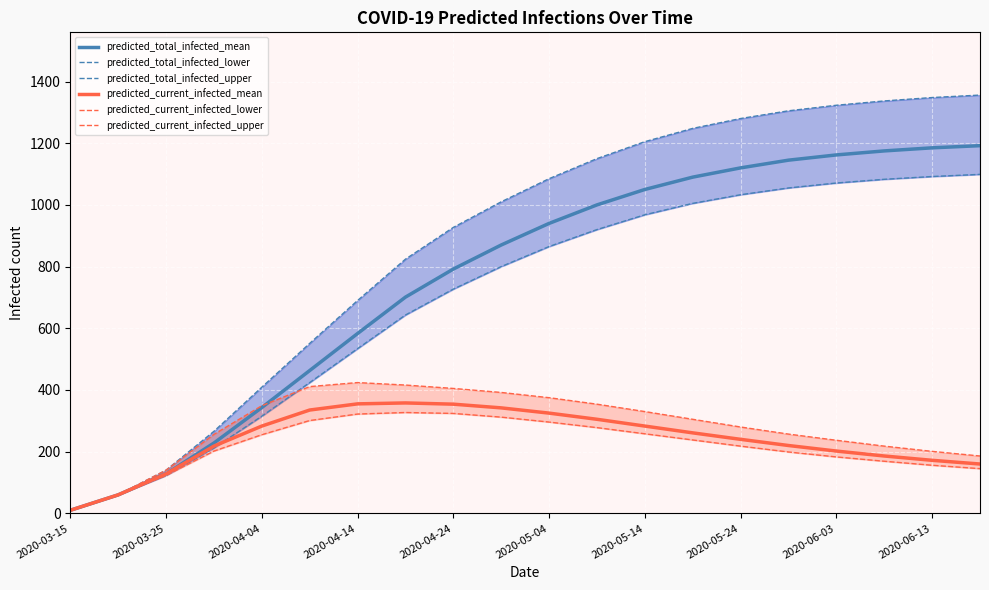

Where is predicted_current_infected_lower nearest to the value 168?

17